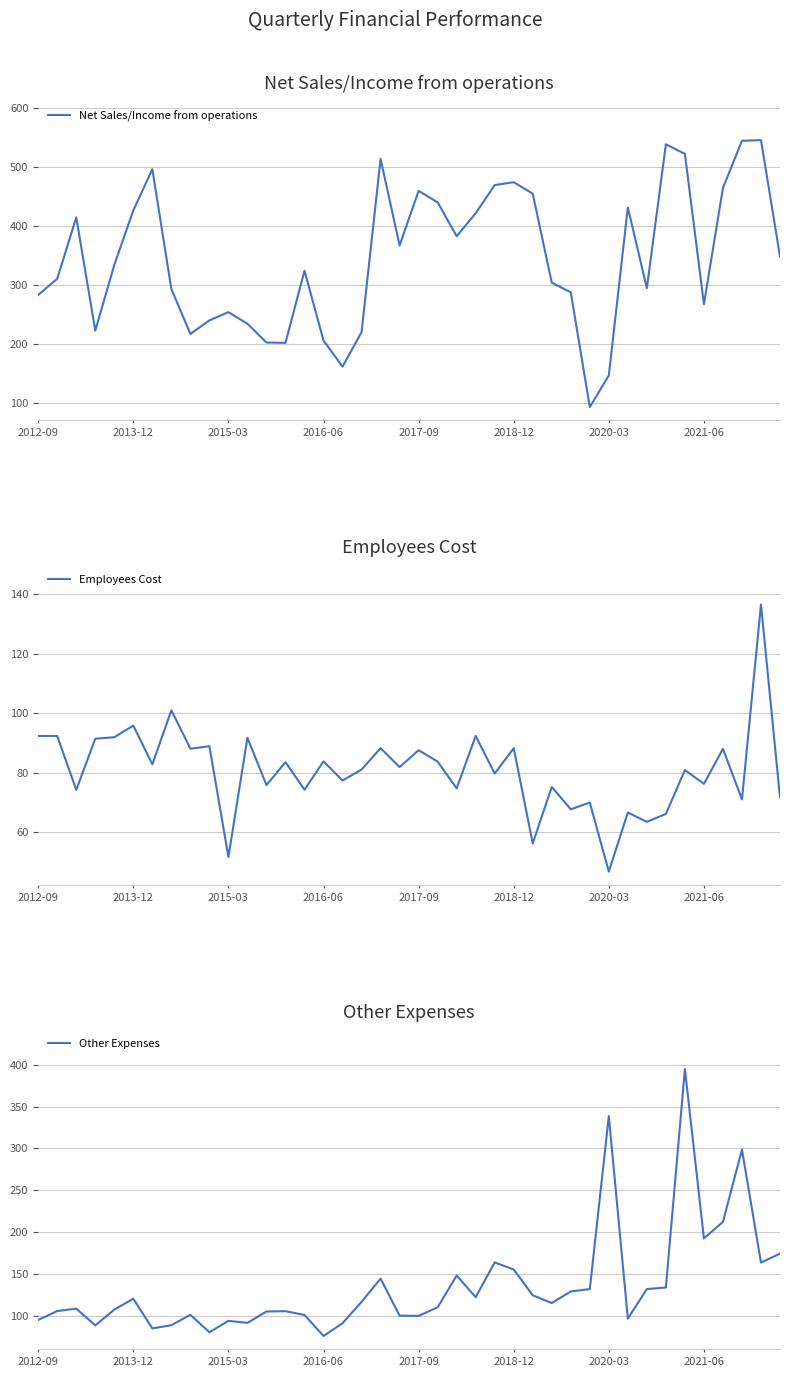

How many values in the Other Expenses series are below 115?

20